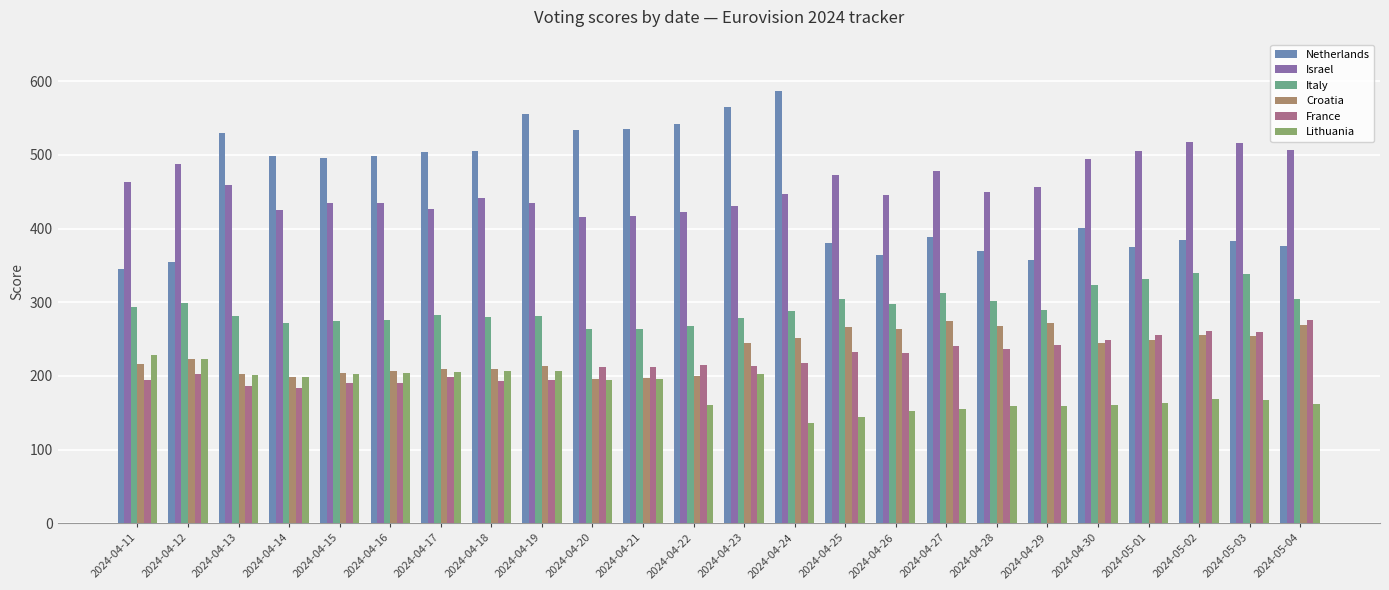

What is the minimum value shown in the chart?

136